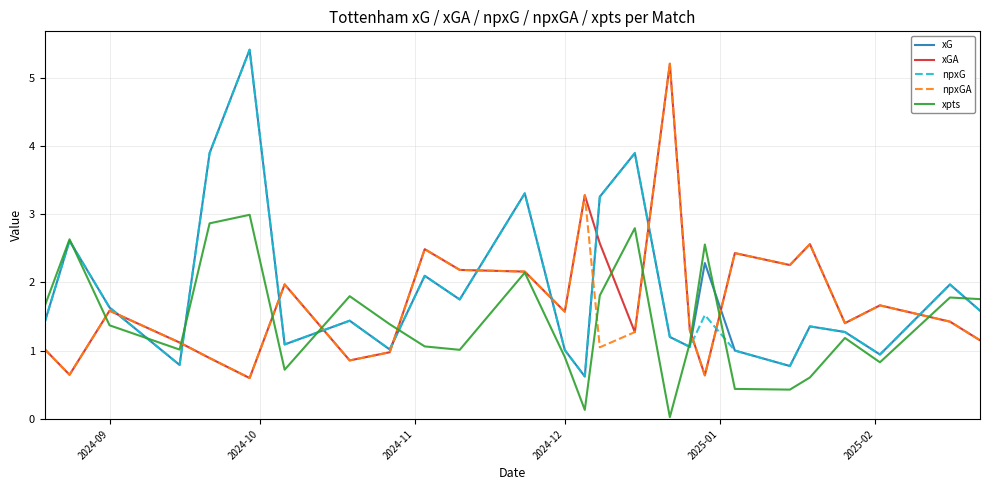

How many interior local peaks does the xGA series have?

8